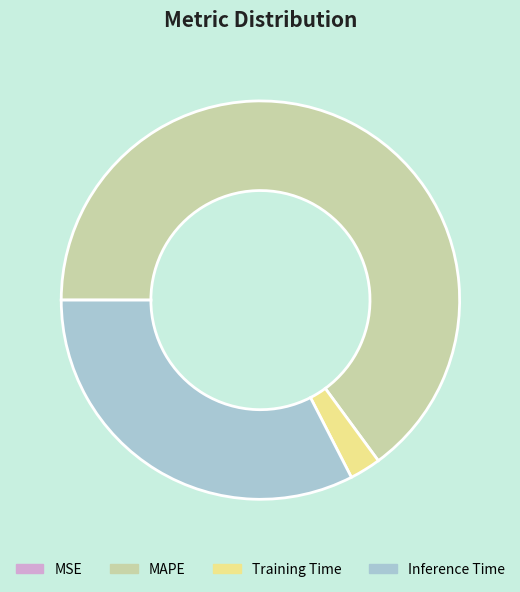

Is it true that Inference Time is 33% of the pie?

True